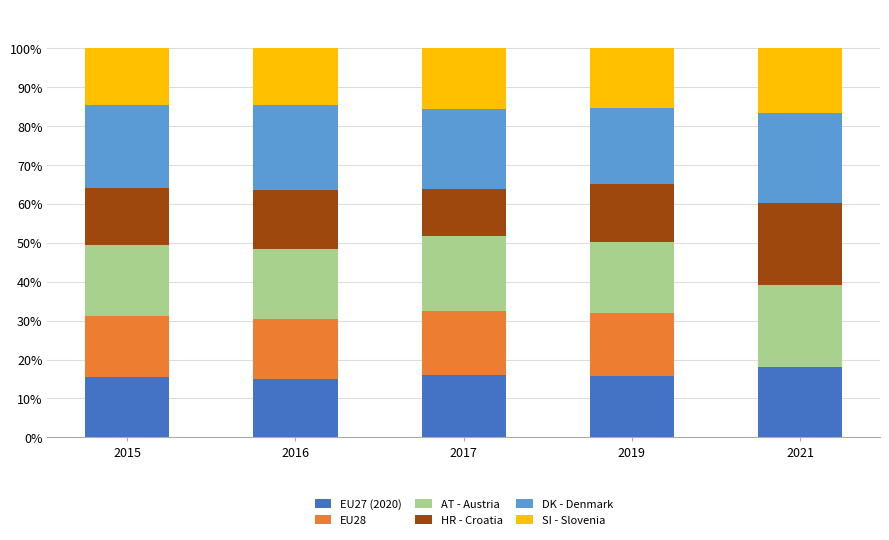

What is the maximum value for EU27 (2020)?

18.1